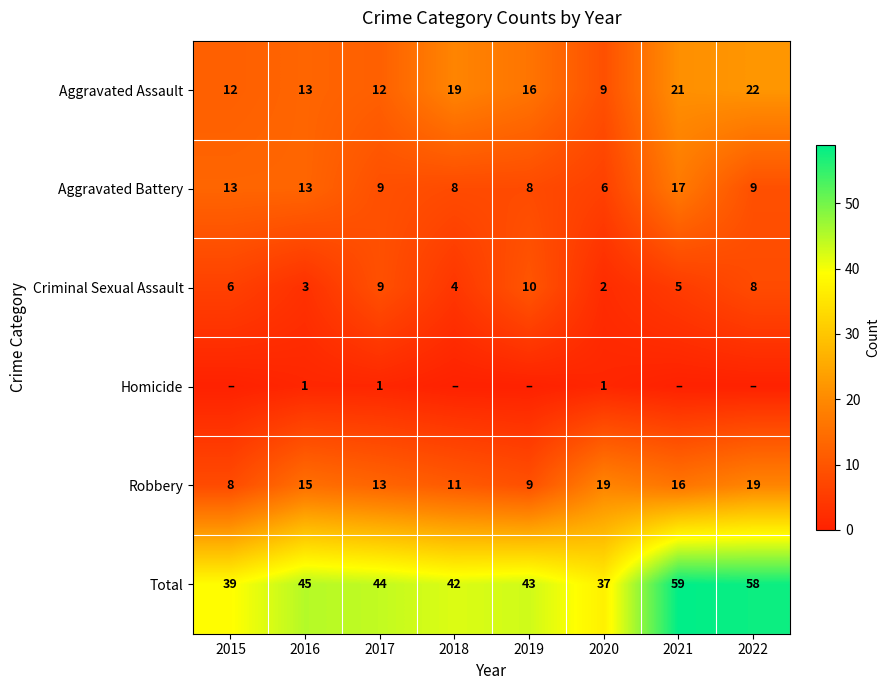

Read the Robbery value at 2020, to the nearest 10.

20